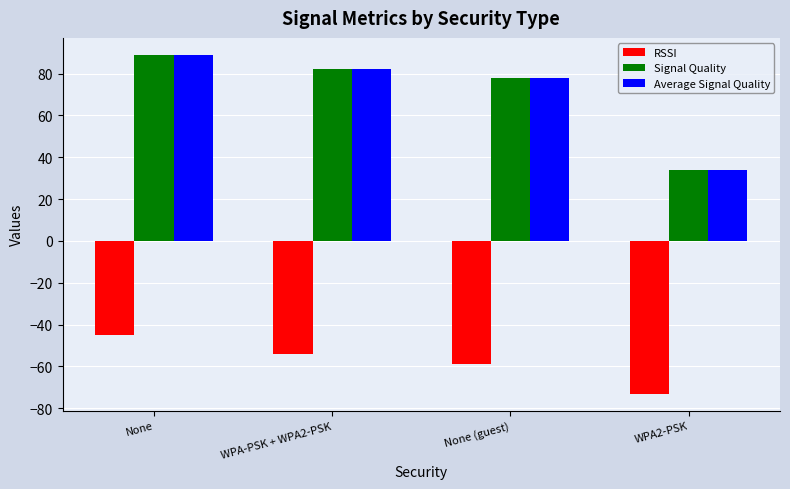

What is the spread (max minus min) of values at WPA-PSK + WPA2-PSK?

136